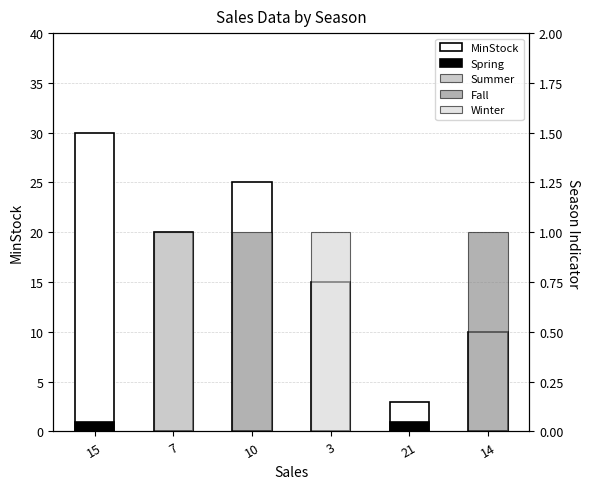

Which series has the largest range (max minus min)?

MinStock